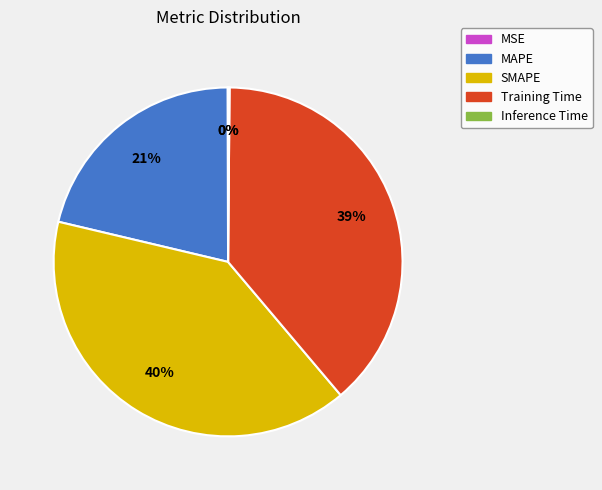

The MAPE slice represents 28% of the pie. True or false?

False